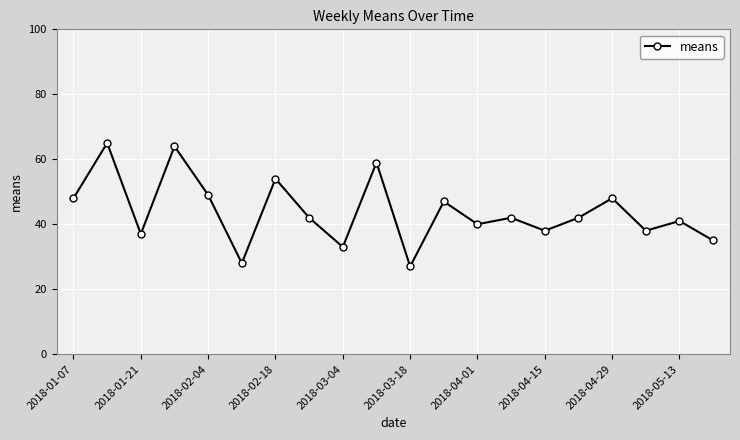

What is the difference between the maximum and minimum values?

38